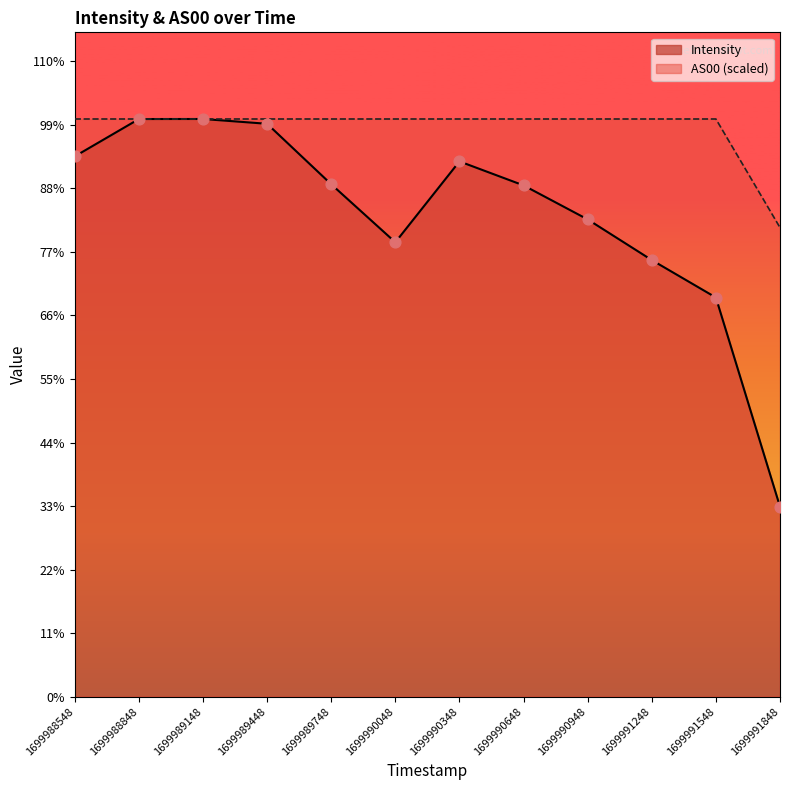

Which series contains the lowest Y value?

Intensity